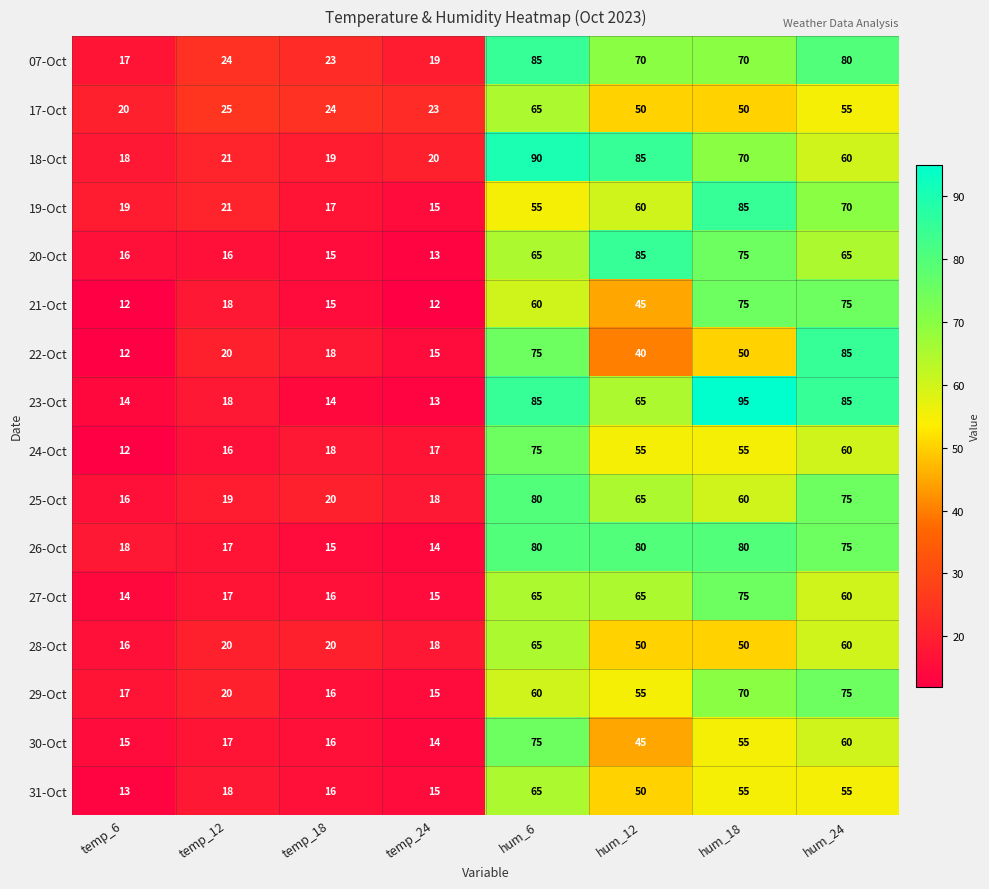

How many values in the 23-Oct series are below 65?

4